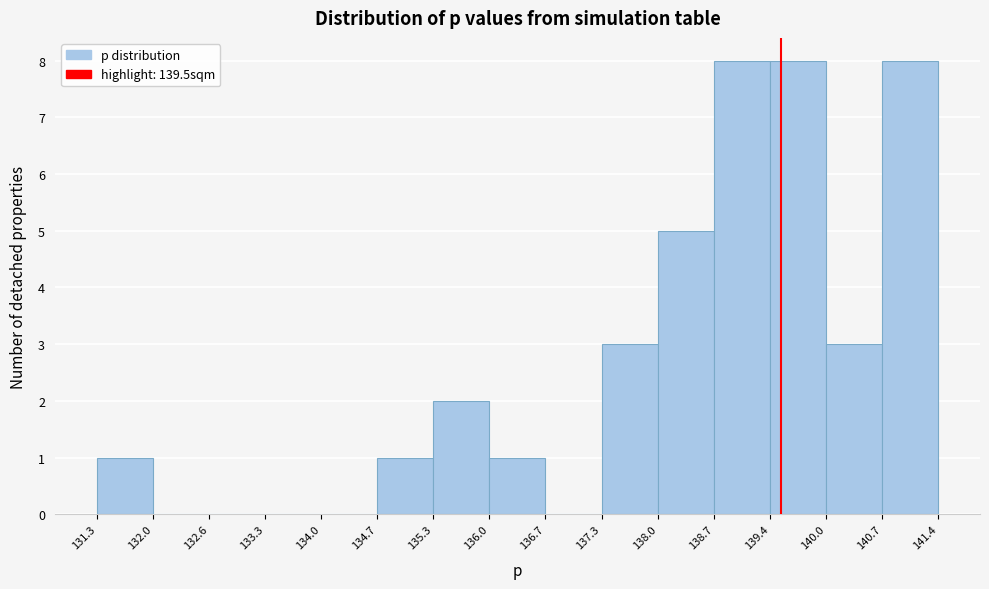

How tall is the bar that spans 140.7 to 141.4 on the x-axis? The values are not printed on the chart, so give them approximately, as read against the axis.

8